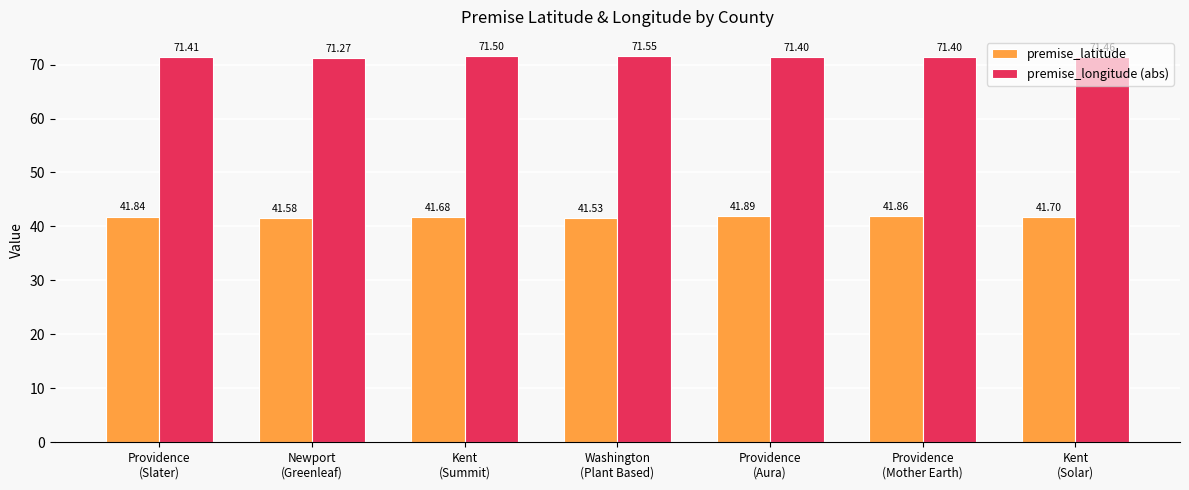

Read the premise_longitude (abs) value at Providence
(Slater).

71.4